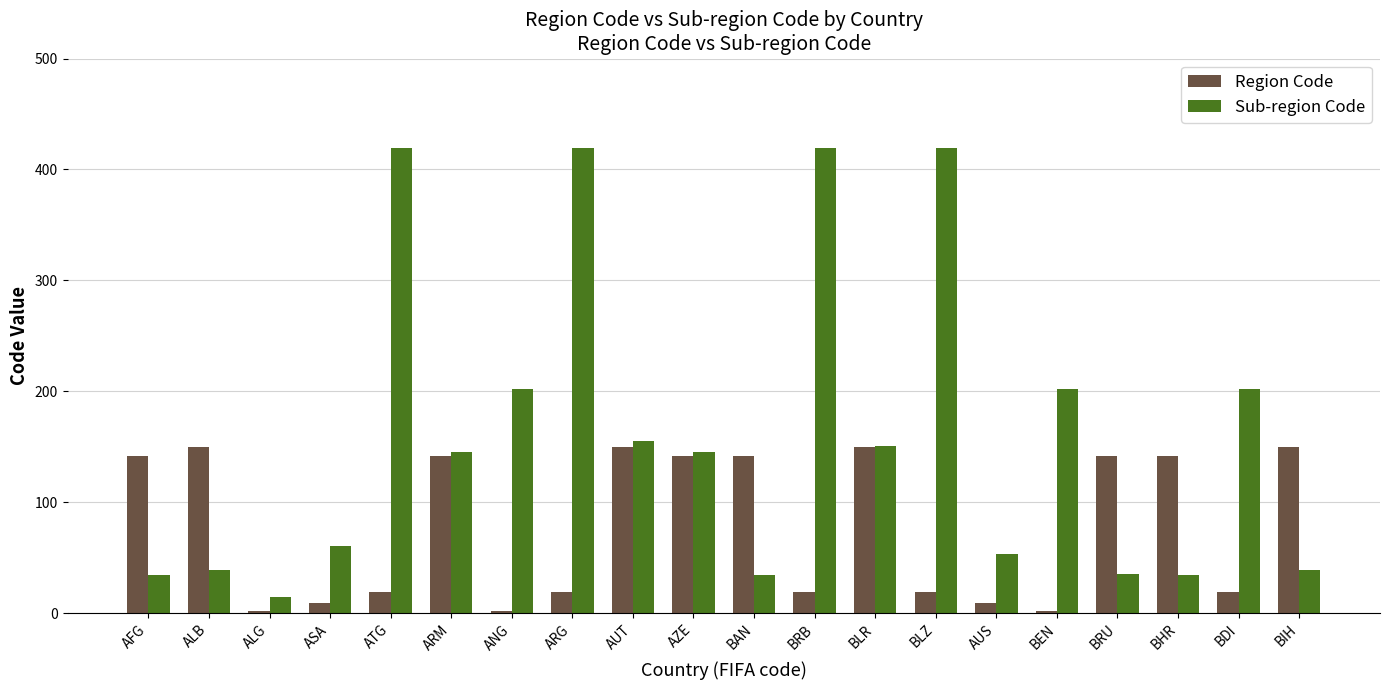

Does the chart contain stacked bars?

No